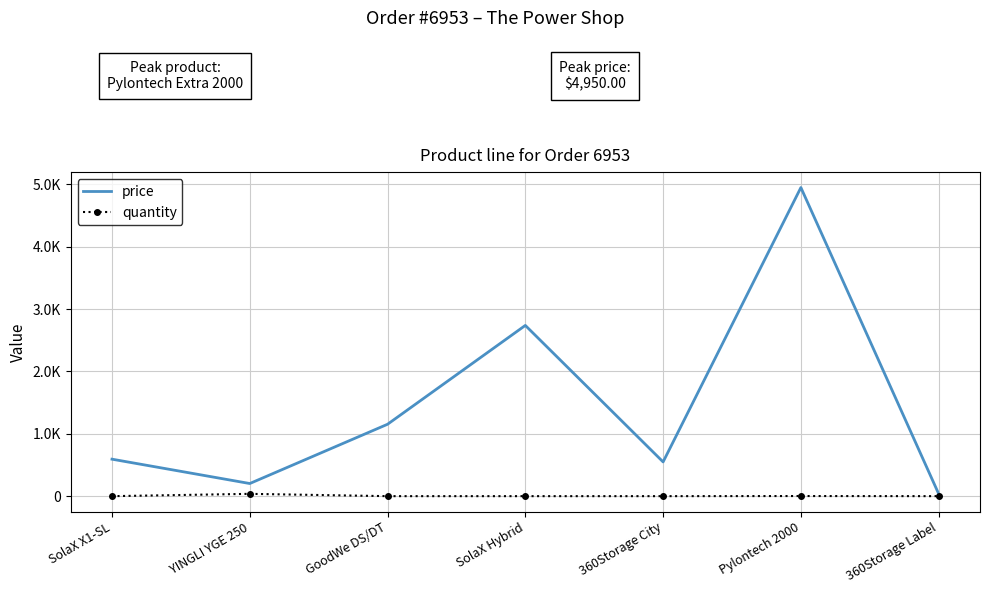

What are all the series names shown in the legend?

price, quantity